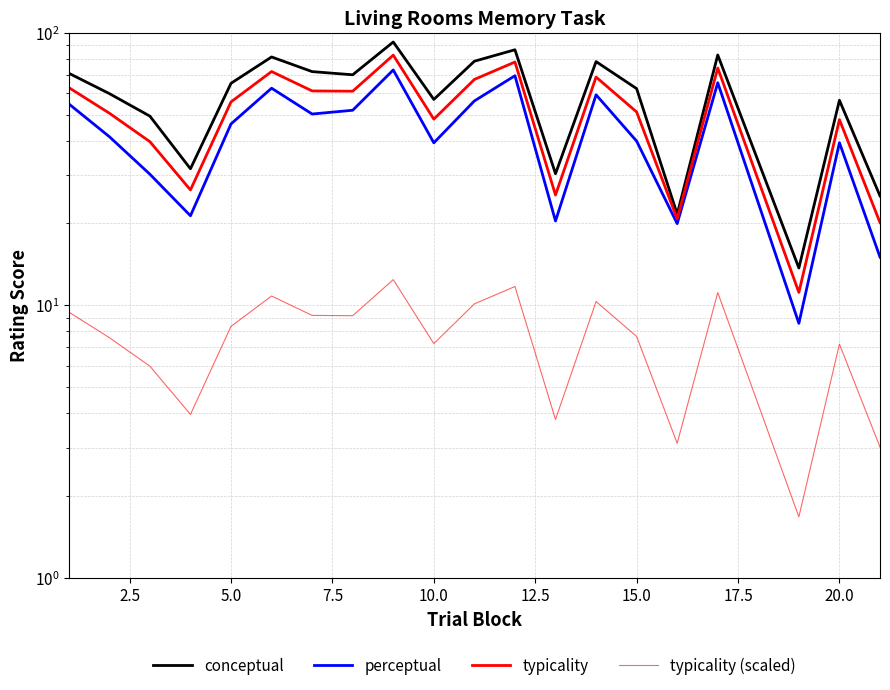

Reading left to right, extract all data points from this chart.

conceptual: 71.0	59.7	49.4	31.6	65.2	81.4	71.9	70.0	92.4	56.9	78.5	86.5	30.4	78.3	62.3	21.6	82.8	13.7	56.5	25.2
perceptual: 54.8	41.5	30.2	21.3	46.2	62.5	50.3	51.9	72.9	39.4	56.1	69.5	20.4	59.1	40.0	19.9	65.5	8.6	39.4	15.0
typicality: 62.9	50.6	39.8	26.5	55.7	72.0	61.1	61.0	82.7	48.1	67.3	78.0	25.4	68.7	51.1	20.7	74.1	11.1	47.9	20.1
typicality (scaled): 9.4	7.6	6.0	4.0	8.4	10.8	9.2	9.1	12.4	7.2	10.1	11.7	3.8	10.3	7.7	3.1	11.1	1.7	7.2	3.0